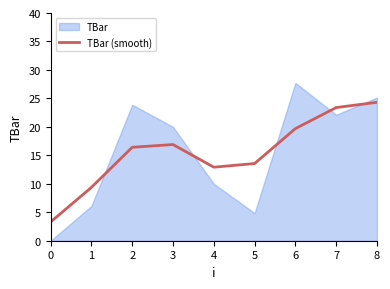

True or false: the data shows 11.4 at 6.

False